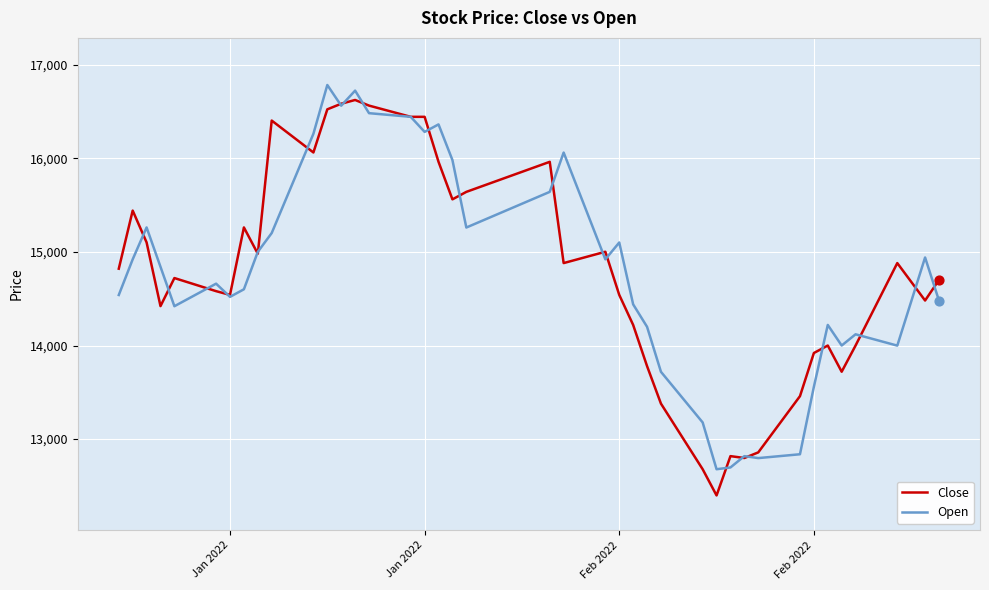

Which series has the largest range (max minus min)?

Close